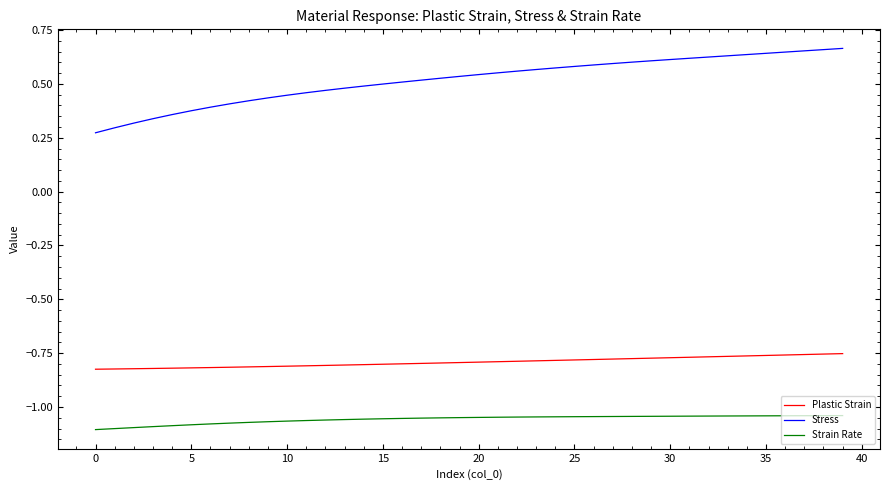

Which series has the largest range (max minus min)?

Stress